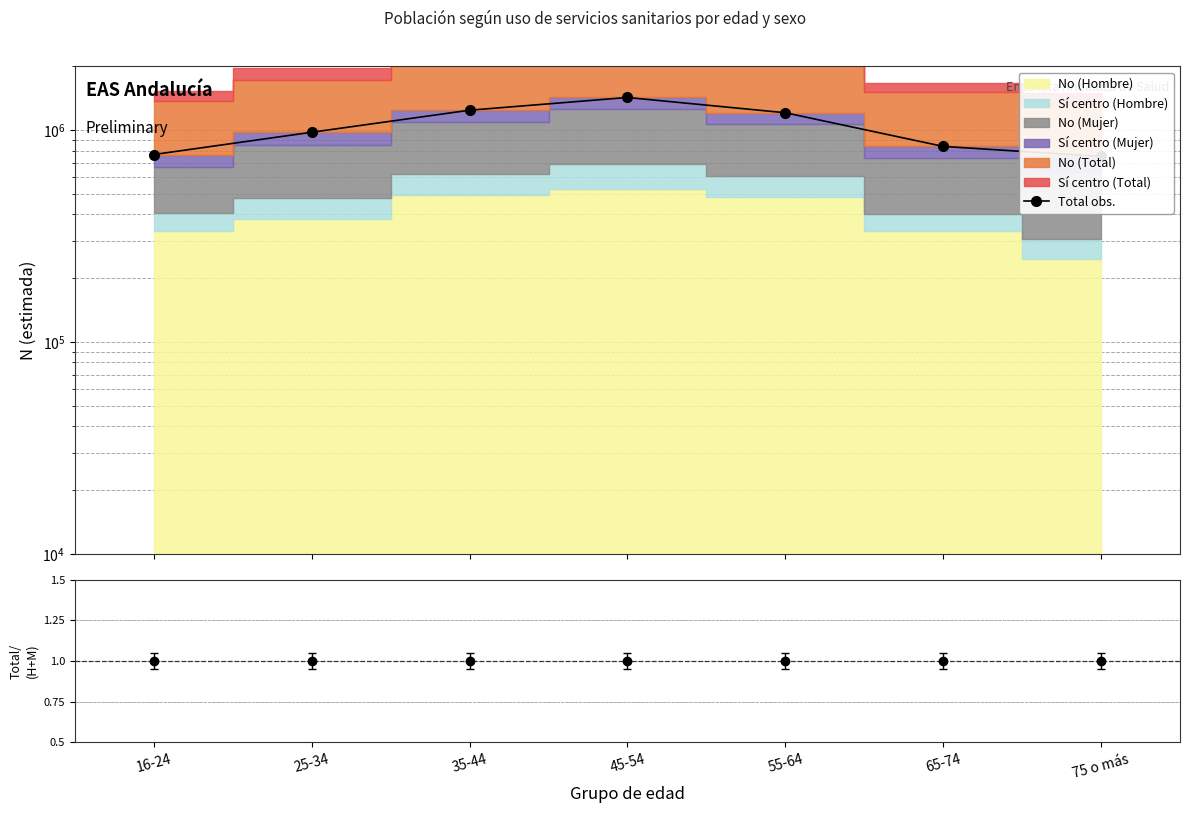

Reading left to right, what are all the values shown in this chart?

Total obs.: 766828.0	976771.0	1241355.0	1425299.0	1207430.0	837606.0	750743.0
No (Total) / No (H+M): 1.0	1.0	1.0	1.0	1.0	1.0	1.0